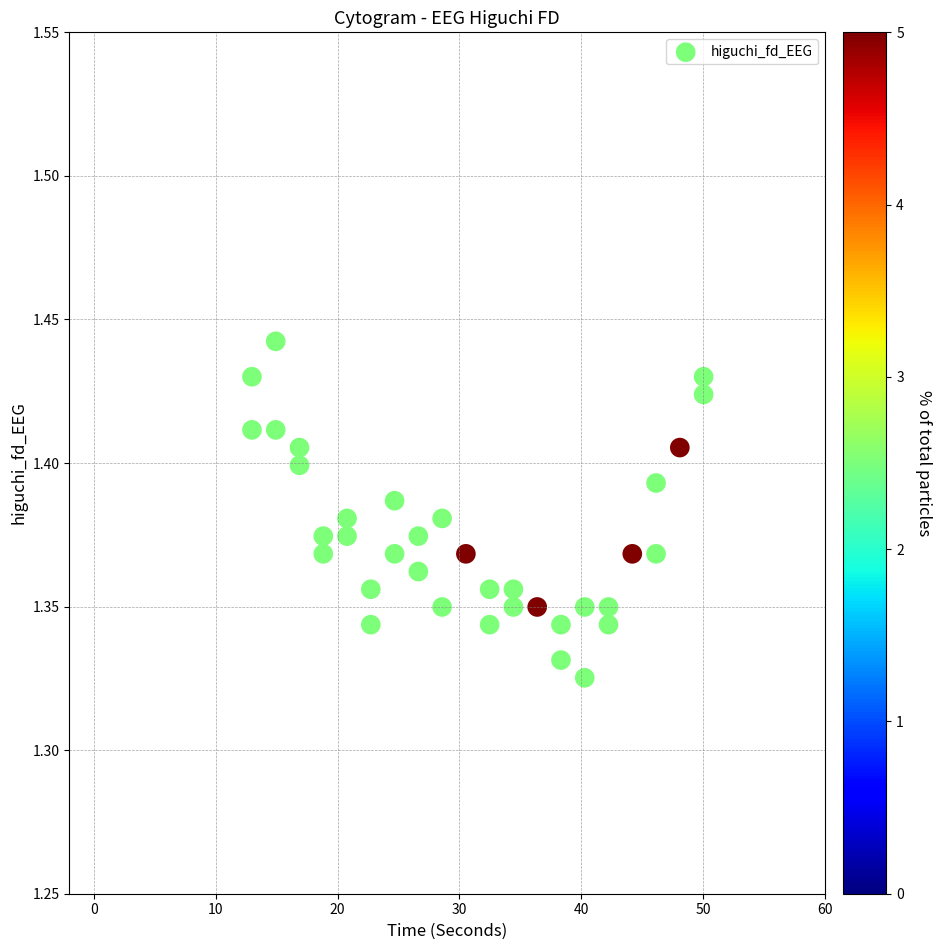

What is the range of X values (max minus min)?

37.0